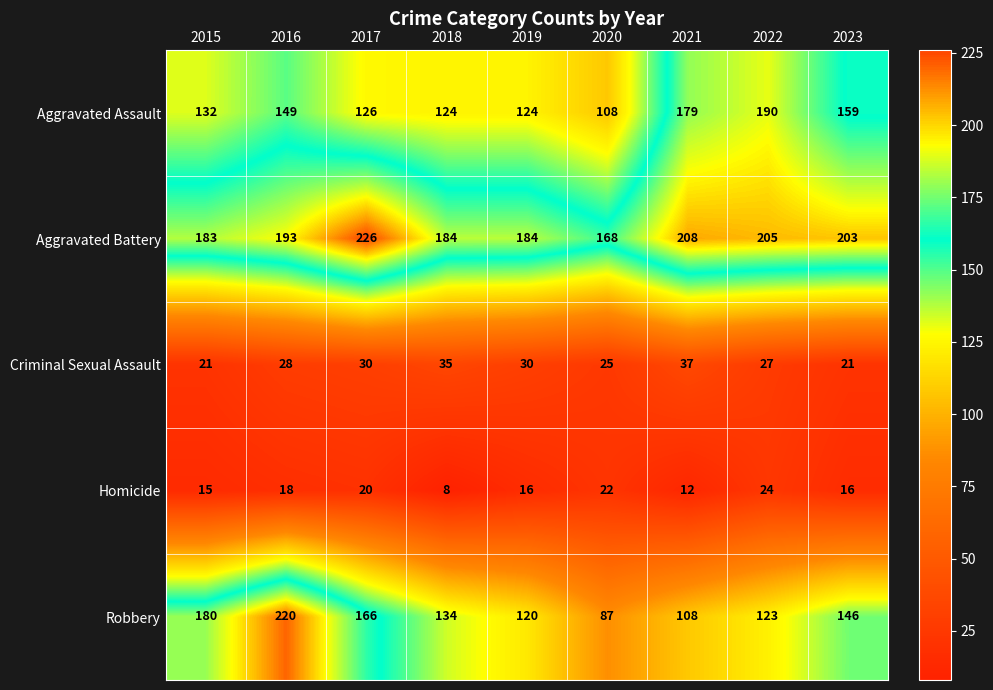

What is the difference between the second highest and minimum values in the Aggravated Assault series?

71